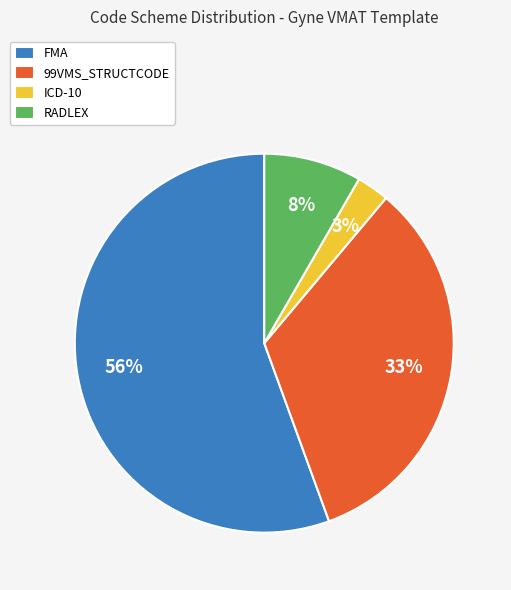

Which slice is the smallest?

ICD-10